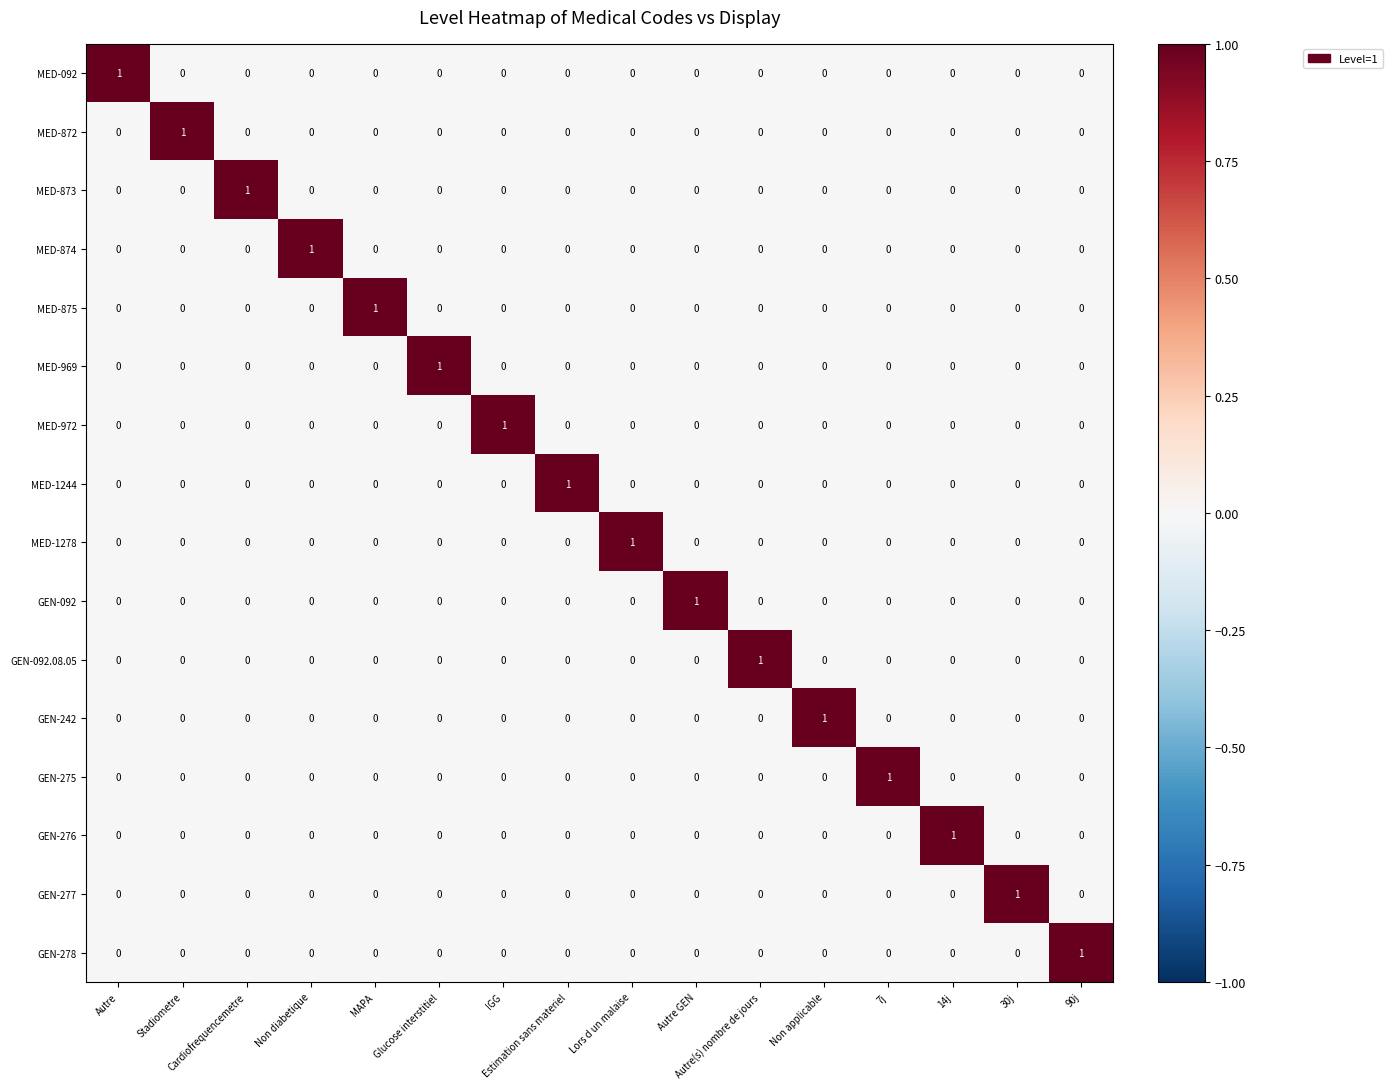

How many GEN-092.08.05 values are between 0 and 1?

16